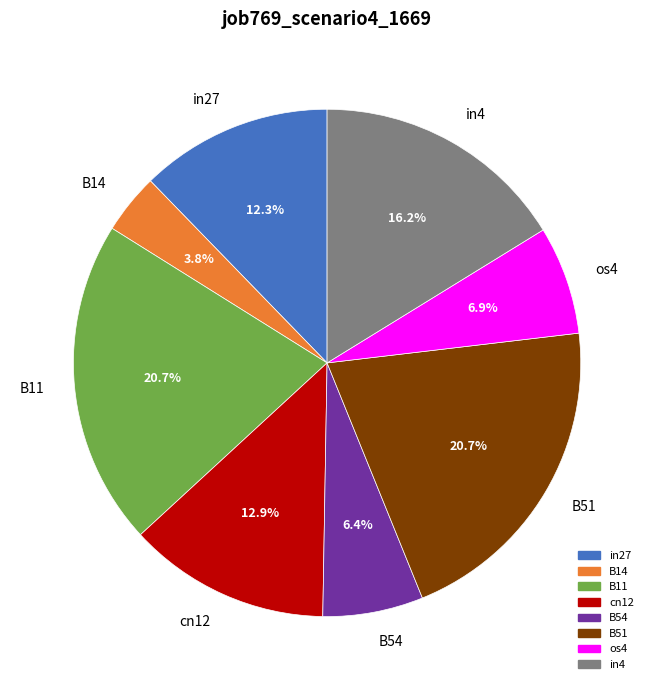

To the nearest percent, what portion does in27 represent?

12%